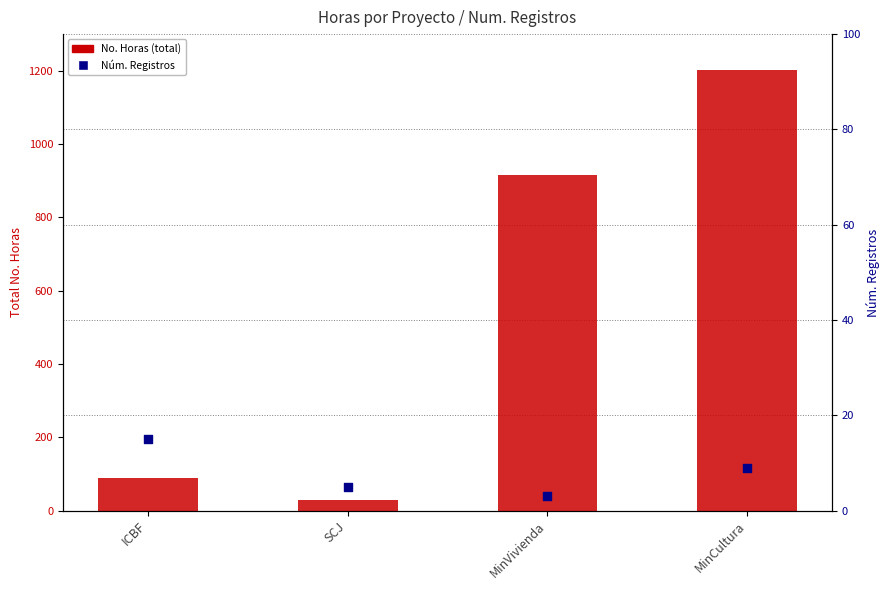

Which series has the largest total across all categories?

No. Horas (total)